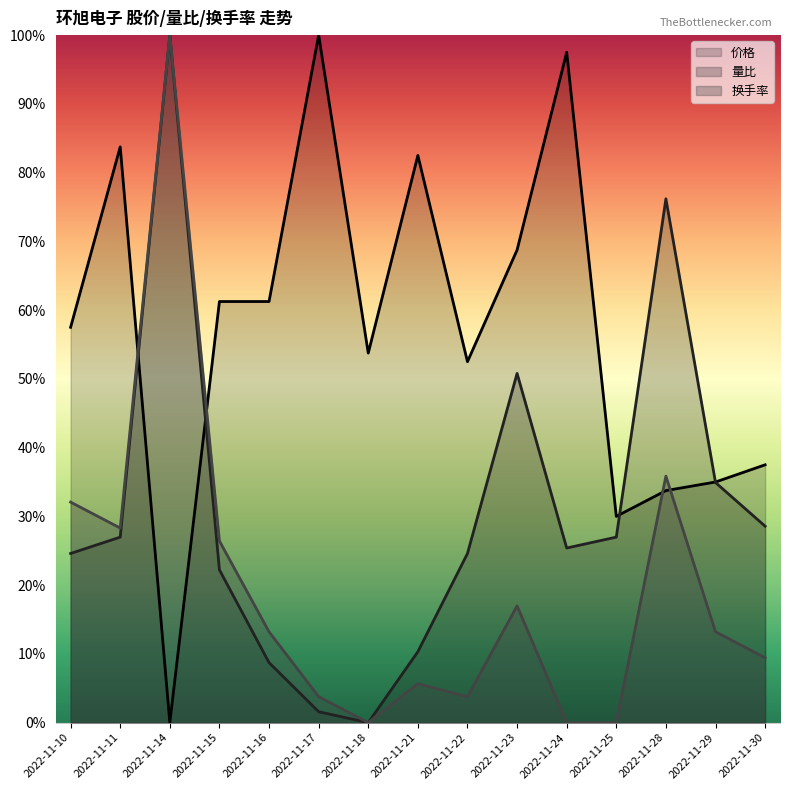

Reading left to right, what are all the values shown in this chart?

价格: 2022-11-10=0.6	2022-11-11=0.8	2022-11-14=0.0	2022-11-15=0.6	2022-11-16=0.6	2022-11-17=1.0	2022-11-18=0.5	2022-11-21=0.8	2022-11-22=0.5	2022-11-23=0.7	2022-11-24=1.0	2022-11-25=0.3	2022-11-28=0.3	2022-11-29=0.4	2022-11-30=0.4
量比: 2022-11-10=0.2	2022-11-11=0.3	2022-11-14=1.0	2022-11-15=0.2	2022-11-16=0.1	2022-11-17=0.0	2022-11-18=0.0	2022-11-21=0.1	2022-11-22=0.2	2022-11-23=0.5	2022-11-24=0.3	2022-11-25=0.3	2022-11-28=0.8	2022-11-29=0.3	2022-11-30=0.3
换手率: 2022-11-10=0.3	2022-11-11=0.3	2022-11-14=1.0	2022-11-15=0.3	2022-11-16=0.1	2022-11-17=0.0	2022-11-18=0.0	2022-11-21=0.1	2022-11-22=0.0	2022-11-23=0.2	2022-11-24=0.0	2022-11-25=0.0	2022-11-28=0.4	2022-11-29=0.1	2022-11-30=0.1